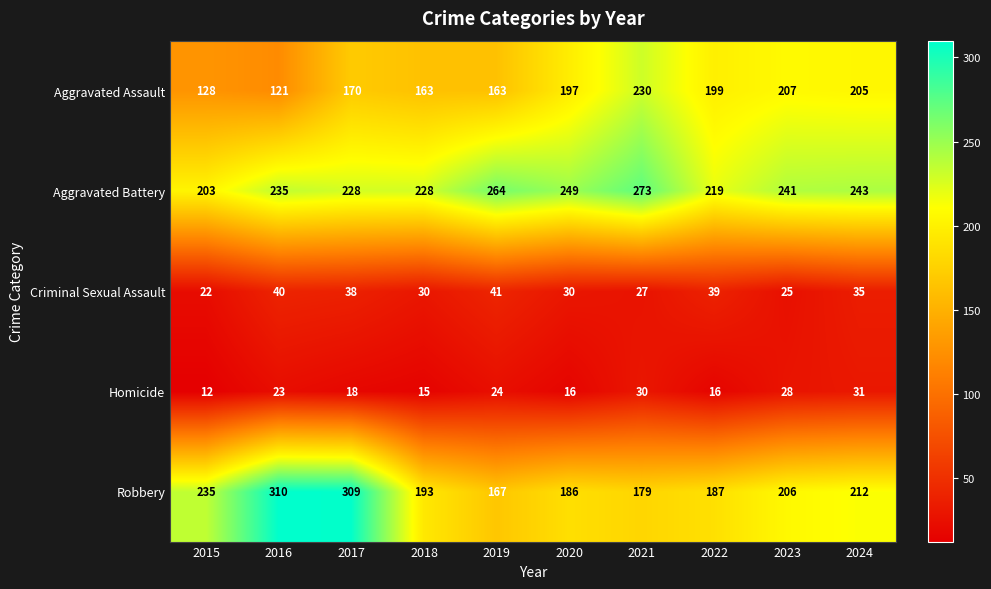

What is the difference between the maximum and minimum values in the Criminal Sexual Assault series?

19